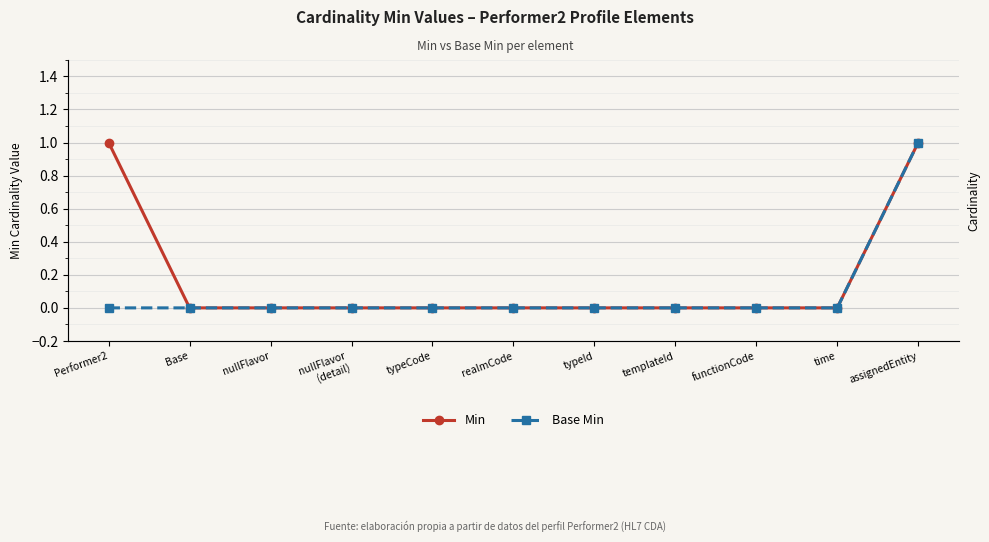

What is the sum of all Min values?

2